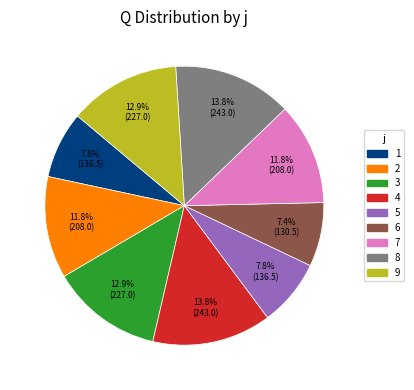

Is there a majority slice in this chart?

No